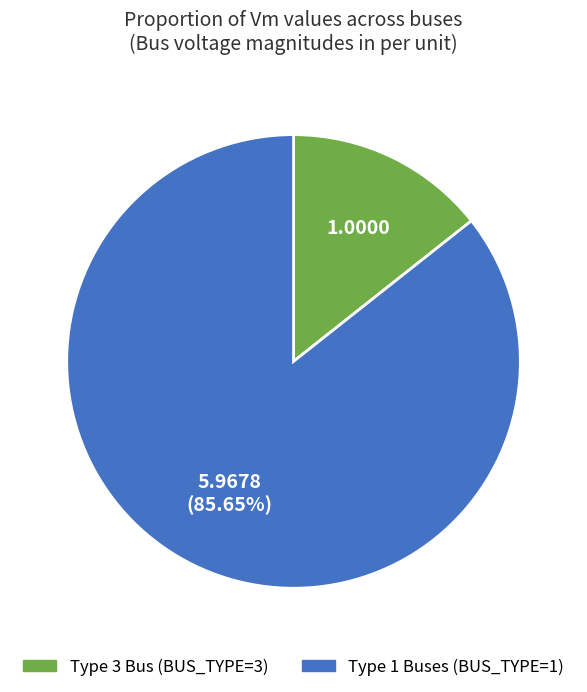

Is there a majority slice in this chart?

Yes